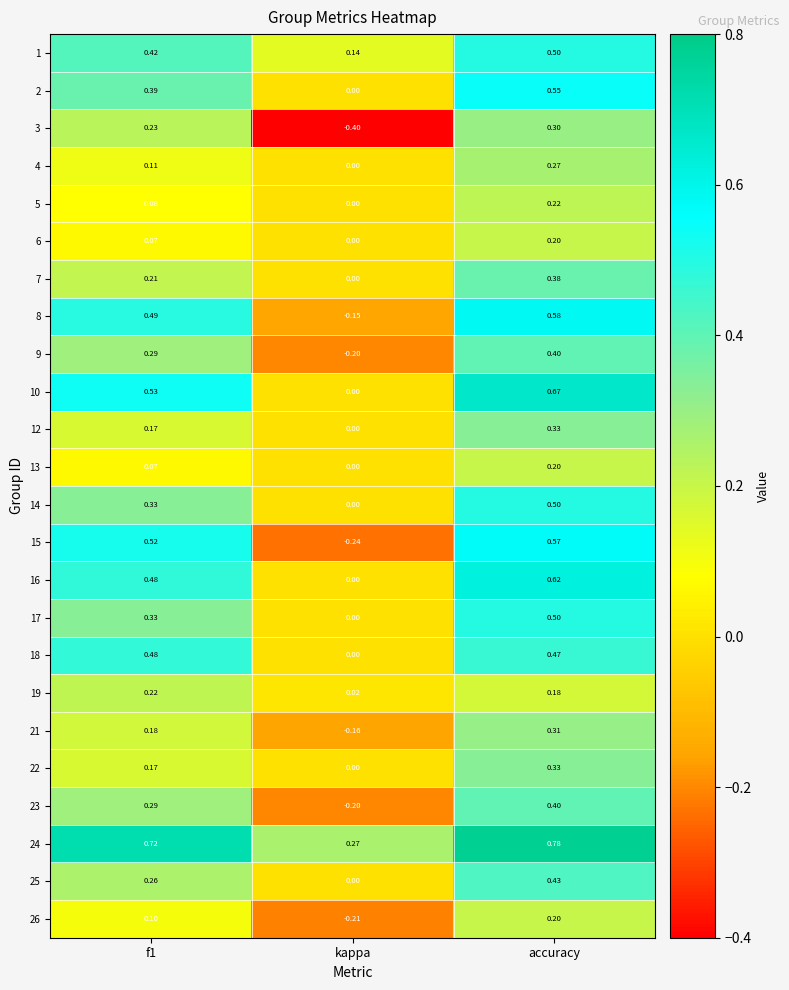

At which label does 15 reach its minimum?

kappa